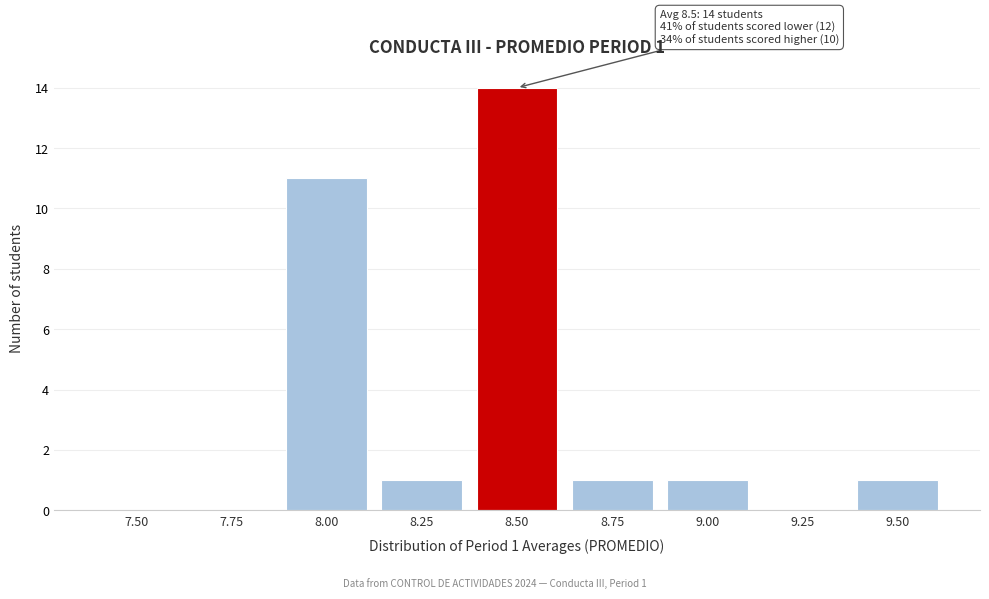

Reading left to right, list all the values displayed in this chart.

7.50=0	7.75=0	8.00=11	8.25=1	8.50=14	8.75=1	9.00=1	9.25=0	9.50=1